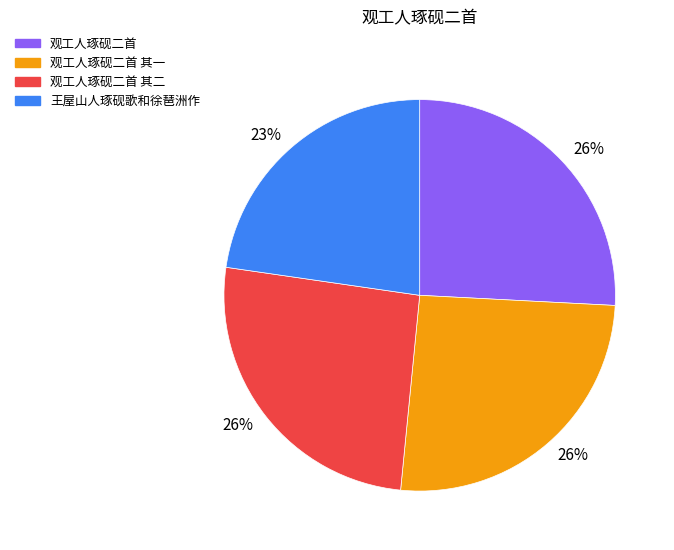

To the nearest percent, what portion does 王屋山人琢砚歌和徐琶洲作 represent?

23%